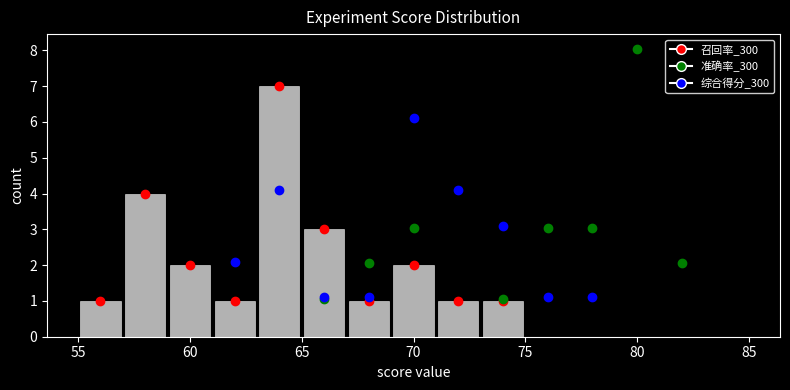

What is the height of the bar covering 69 to 71 on the x-axis? The values are not printed on the chart, so give them approximately, as read against the axis.

2